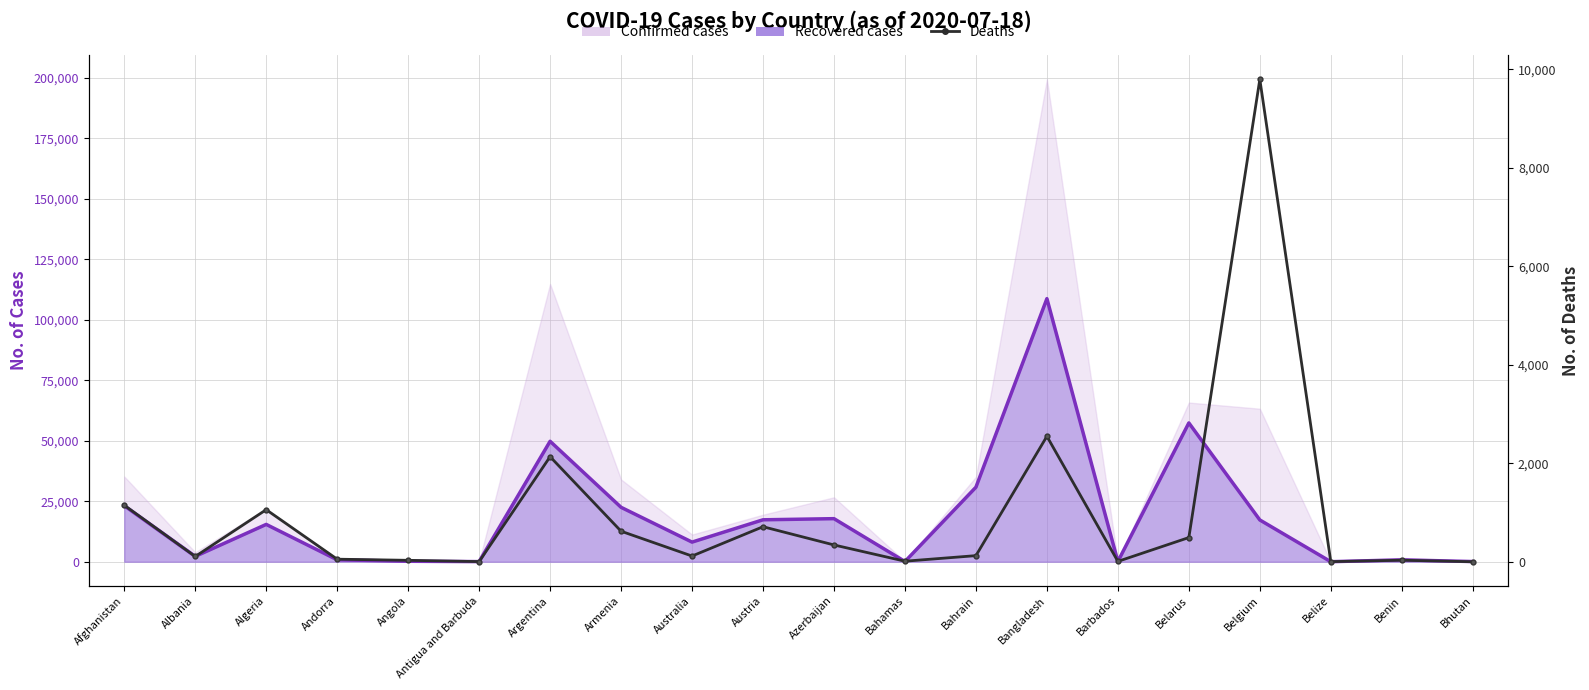

What is the label of the 3rd point from the left?

Algeria